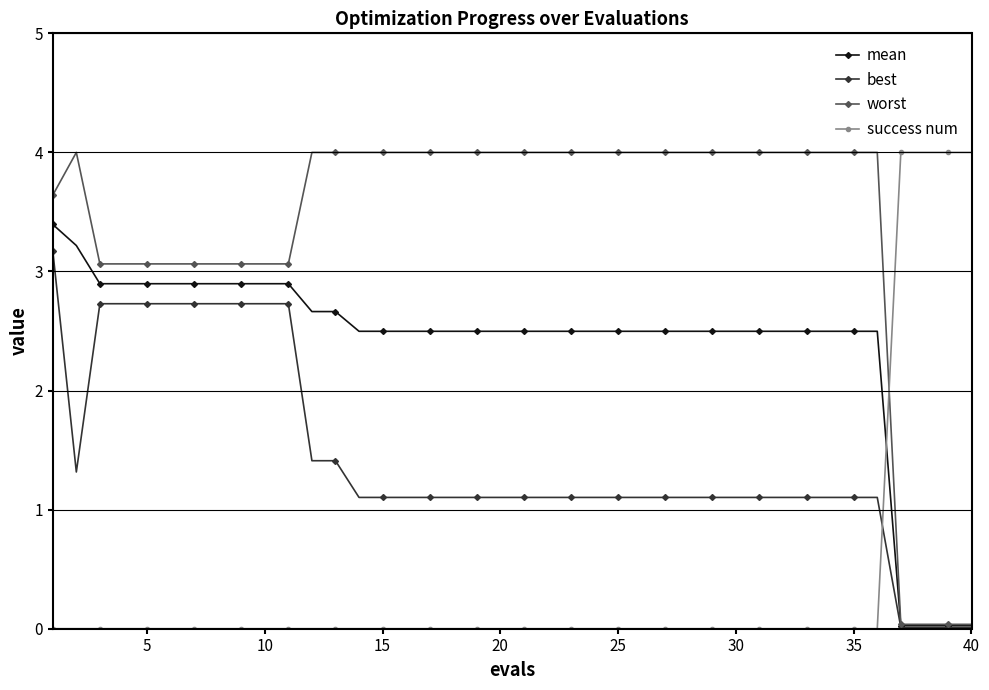

Does the chart have visible grid lines?

Yes